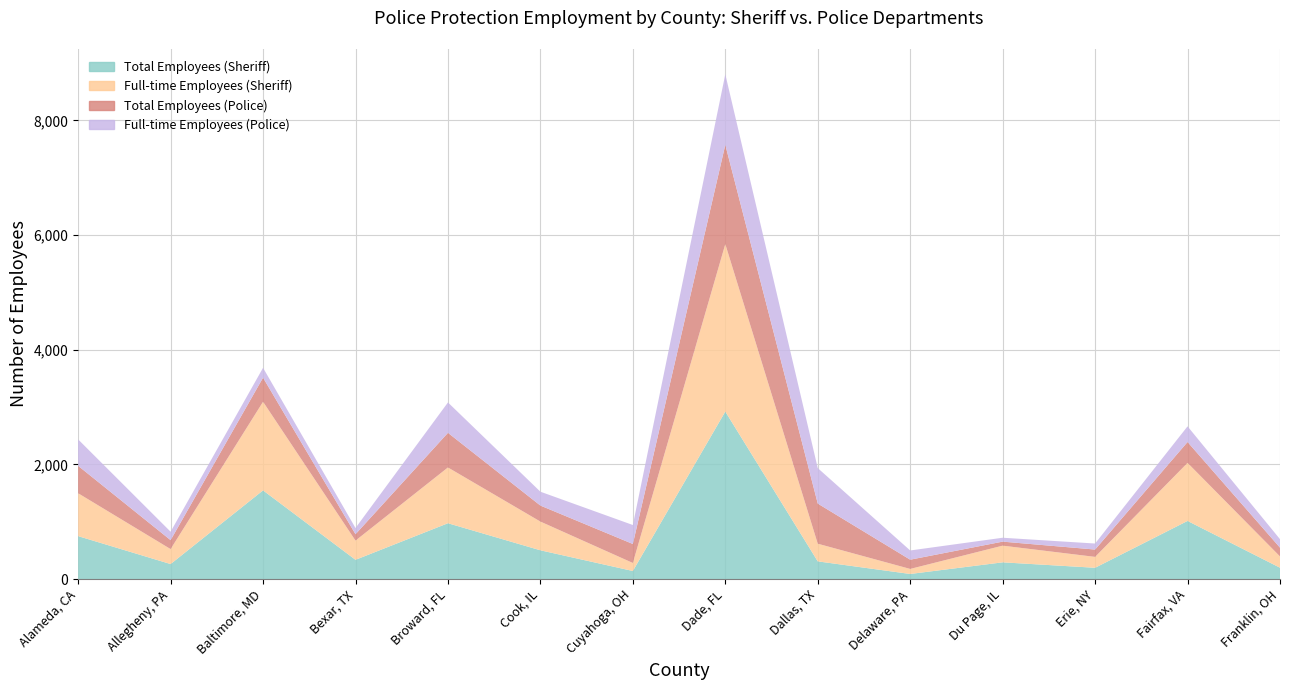

Reading left to right, what are all the values shown in this chart?

Total Employees (Sheriff): Alameda, CA=748	Allegheny, PA=261	Baltimore, MD=1546	Bexar, TX=335	Broward, FL=973	Cook, IL=501	Cuyahoga, OH=140	Dade, FL=2921	Dallas, TX=308	Delaware, PA=88	Du Page, IL=291	Erie, NY=196	Fairfax, VA=1013	Franklin, OH=197
Full-time Employees (Sheriff): Alameda, CA=748	Allegheny, PA=261	Baltimore, MD=1546	Bexar, TX=335	Broward, FL=973	Cook, IL=501	Cuyahoga, OH=140	Dade, FL=2921	Dallas, TX=308	Delaware, PA=88	Du Page, IL=291	Erie, NY=190	Fairfax, VA=1013	Franklin, OH=197
Total Employees (Police): Alameda, CA=478	Allegheny, PA=156	Baltimore, MD=420	Bexar, TX=111	Broward, FL=604	Cook, IL=279	Cuyahoga, OH=331	Dade, FL=1732	Dallas, TX=700	Delaware, PA=161	Du Page, IL=70	Erie, NY=128	Fairfax, VA=364	Franklin, OH=153
Full-time Employees (Police): Alameda, CA=461	Allegheny, PA=147	Baltimore, MD=172	Bexar, TX=109	Broward, FL=530	Cook, IL=242	Cuyahoga, OH=331	Dade, FL=1231	Dallas, TX=619	Delaware, PA=161	Du Page, IL=68	Erie, NY=105	Fairfax, VA=273	Franklin, OH=148